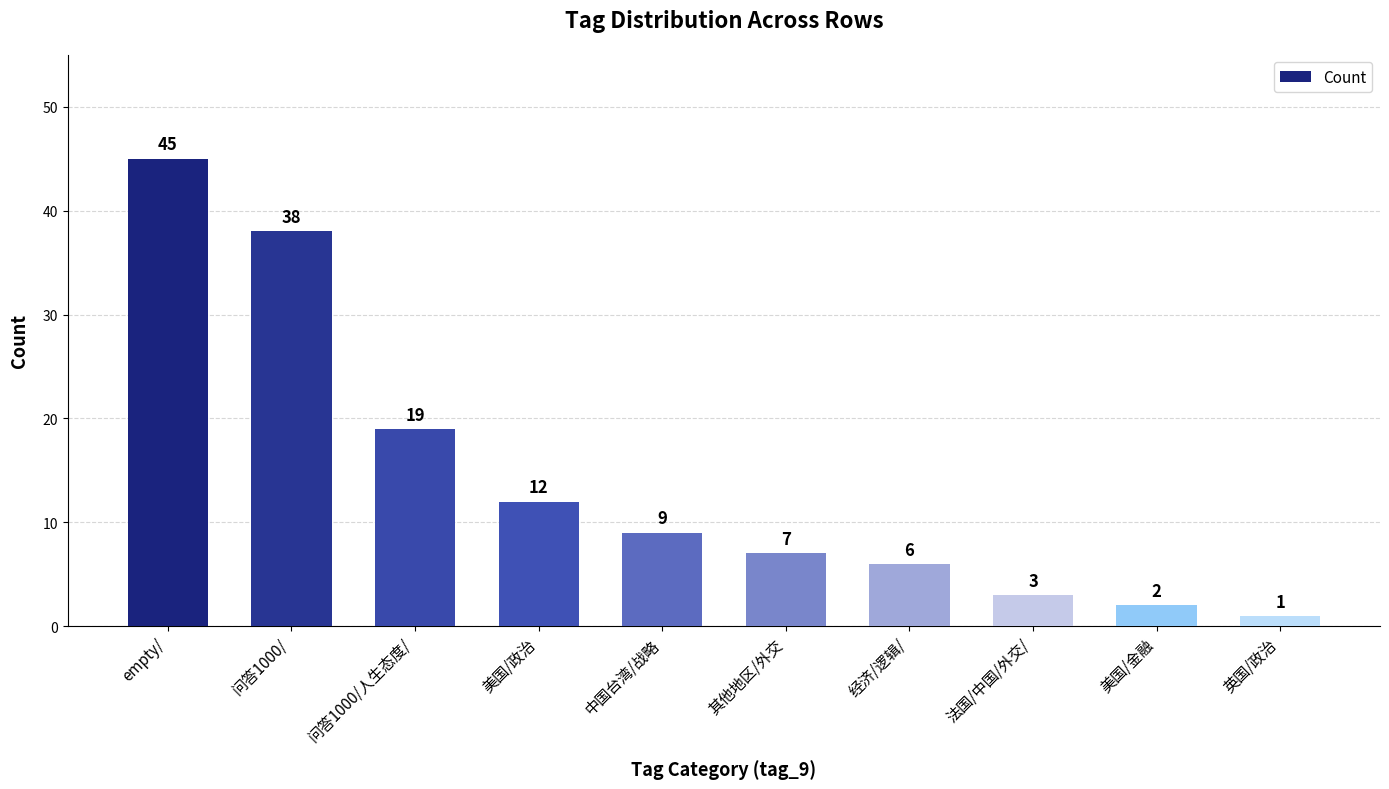

What value does the data have at 美国/政治, to the nearest 5?

10